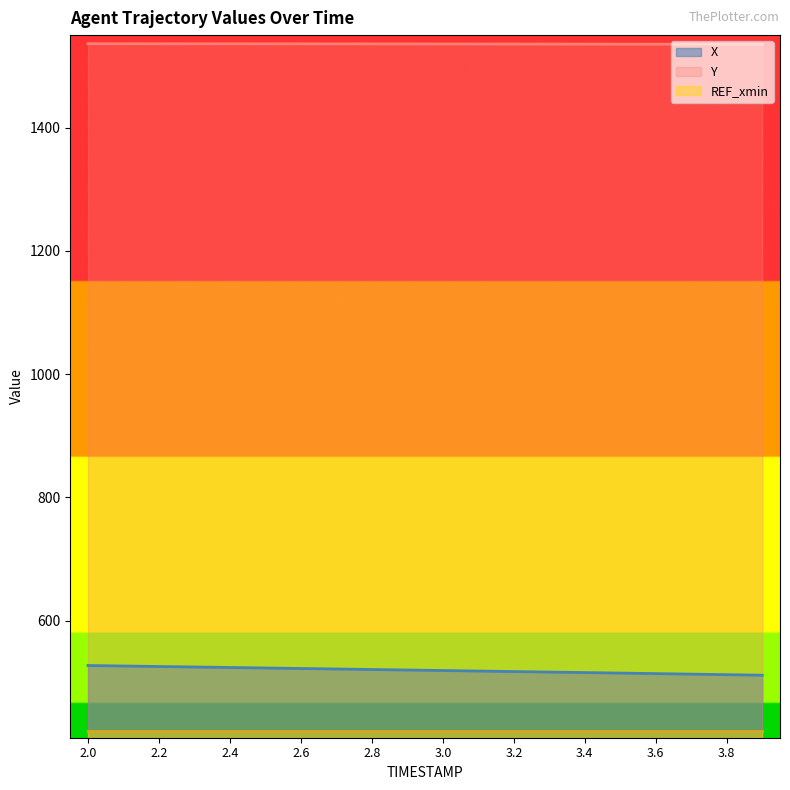

Where is Y nearest to the value 1535?

3.9